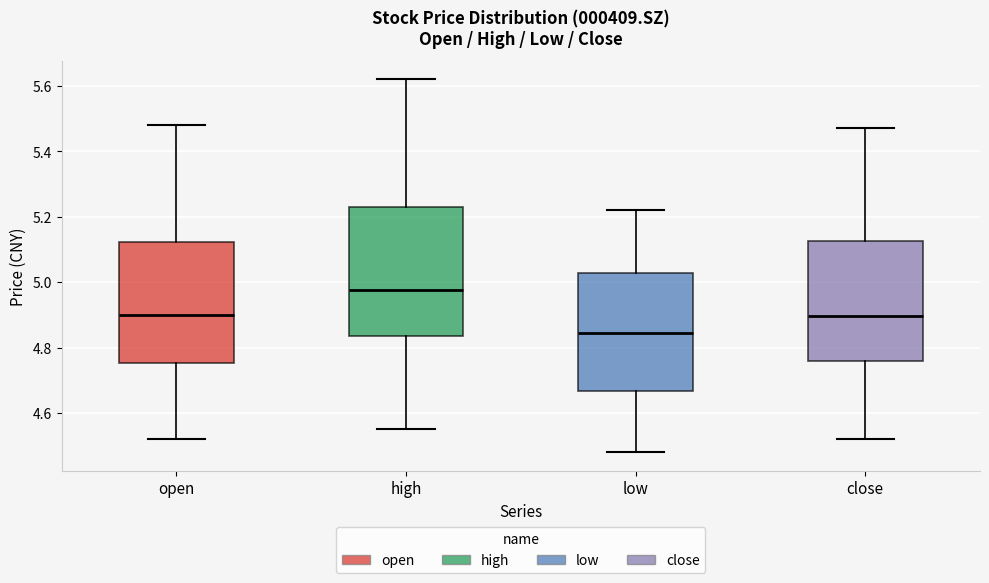

Which box is the tallest, from its lower edge to its upper edge?

high